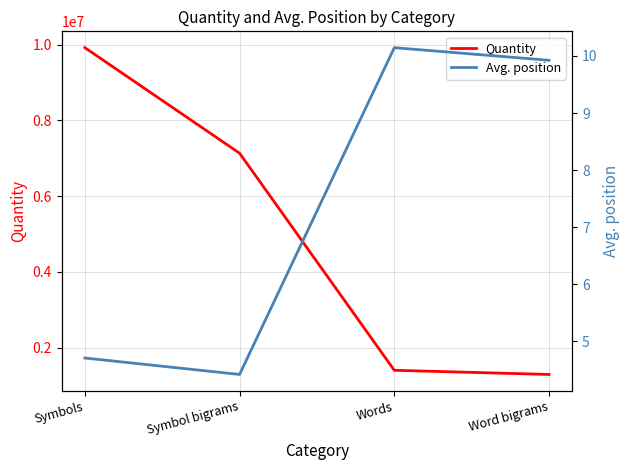

True or false: Avg. position has more than 1 interior local peaks.

False